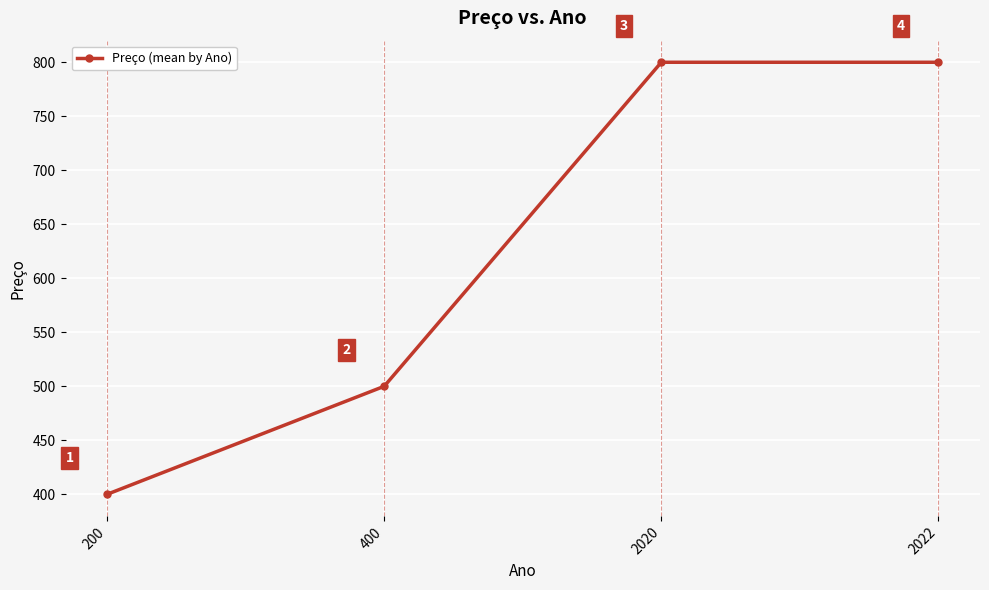

What is the sum of all values?

2500